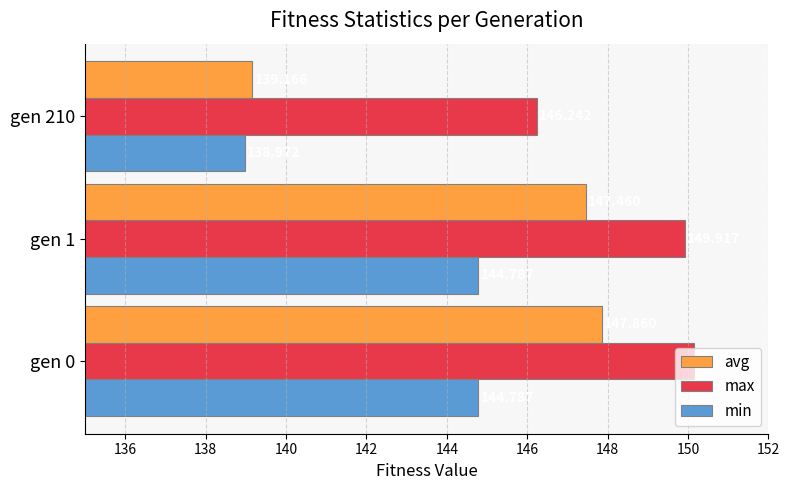

How many distinct data groups are displayed?

3